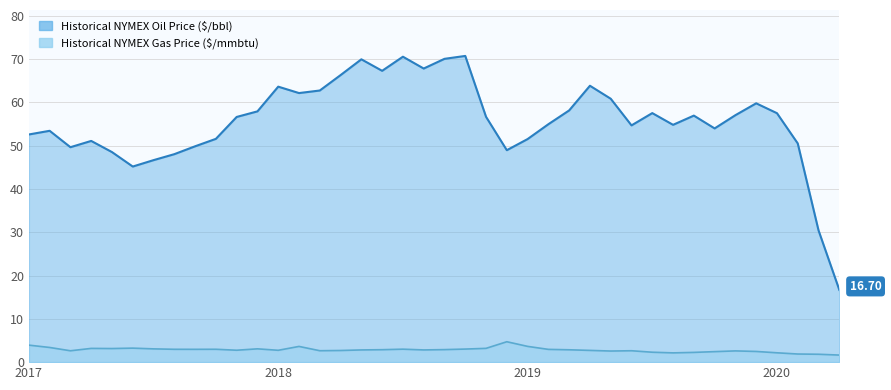

At which category does Historical NYMEX Gas Price ($/mmbtu) reach its first local valley?

2017-03